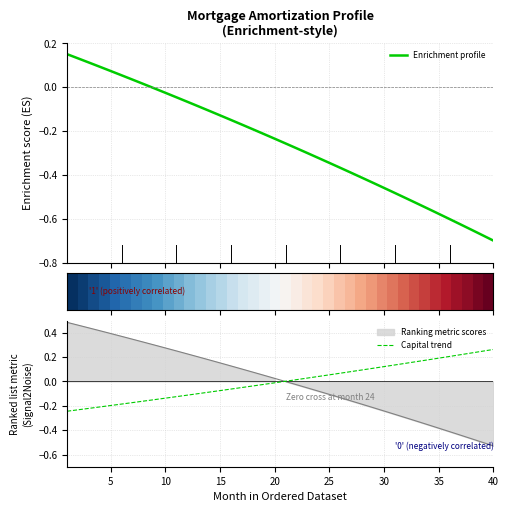

The value of Capital trend at 5 is -0.3. True or false?

False